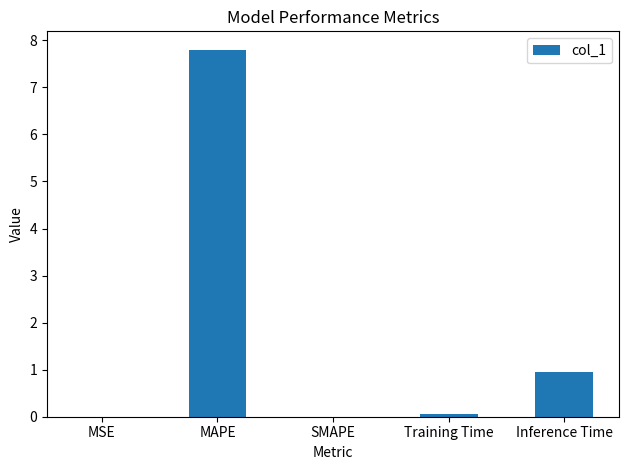

Which category has the highest value across all series?

MAPE